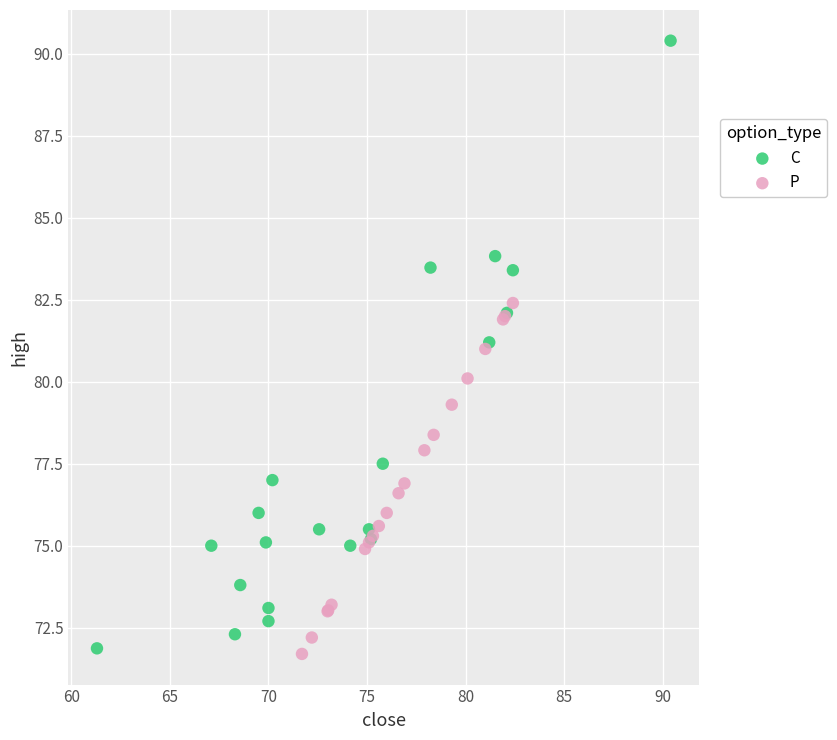

Which series contains the highest Y value?

C